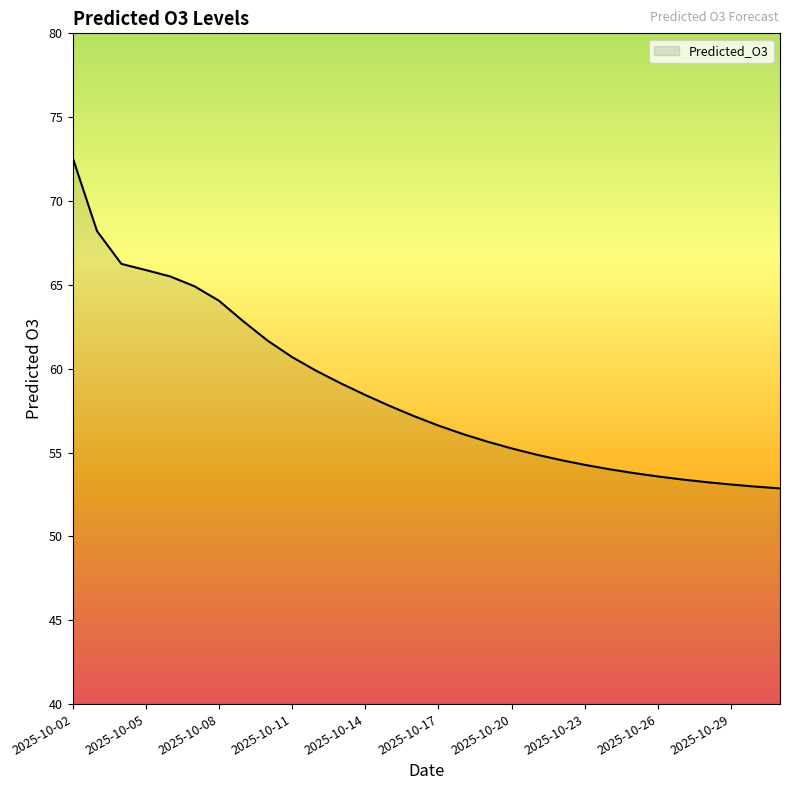

What is the maximum value shown in the chart?

72.6